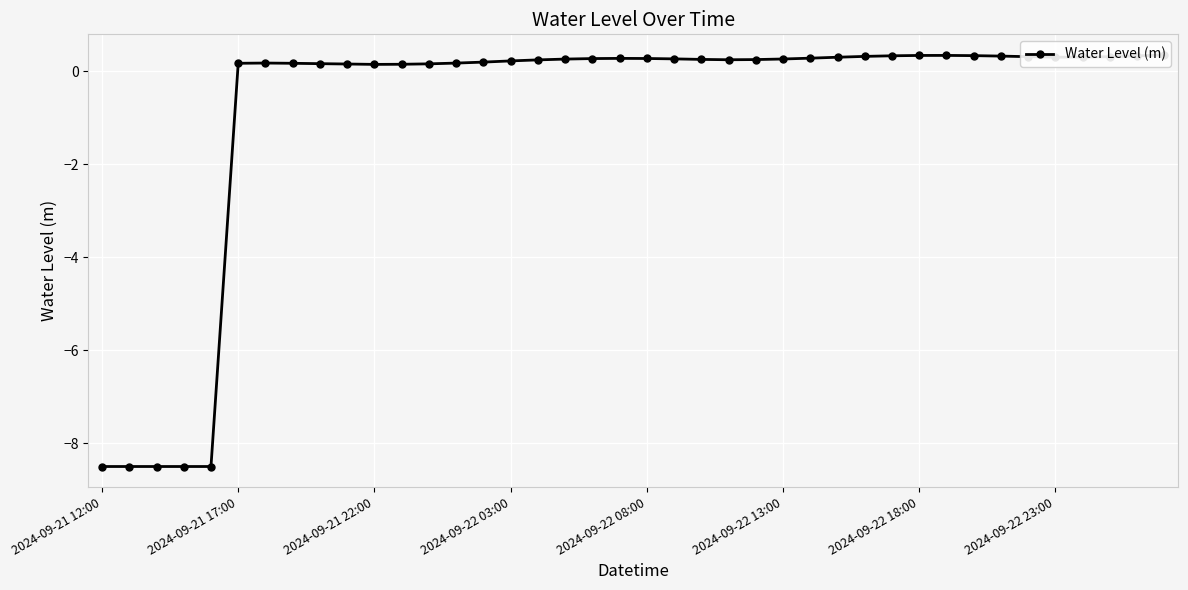

Where is the data nearest to the value -4?

2024-09-21 22:00